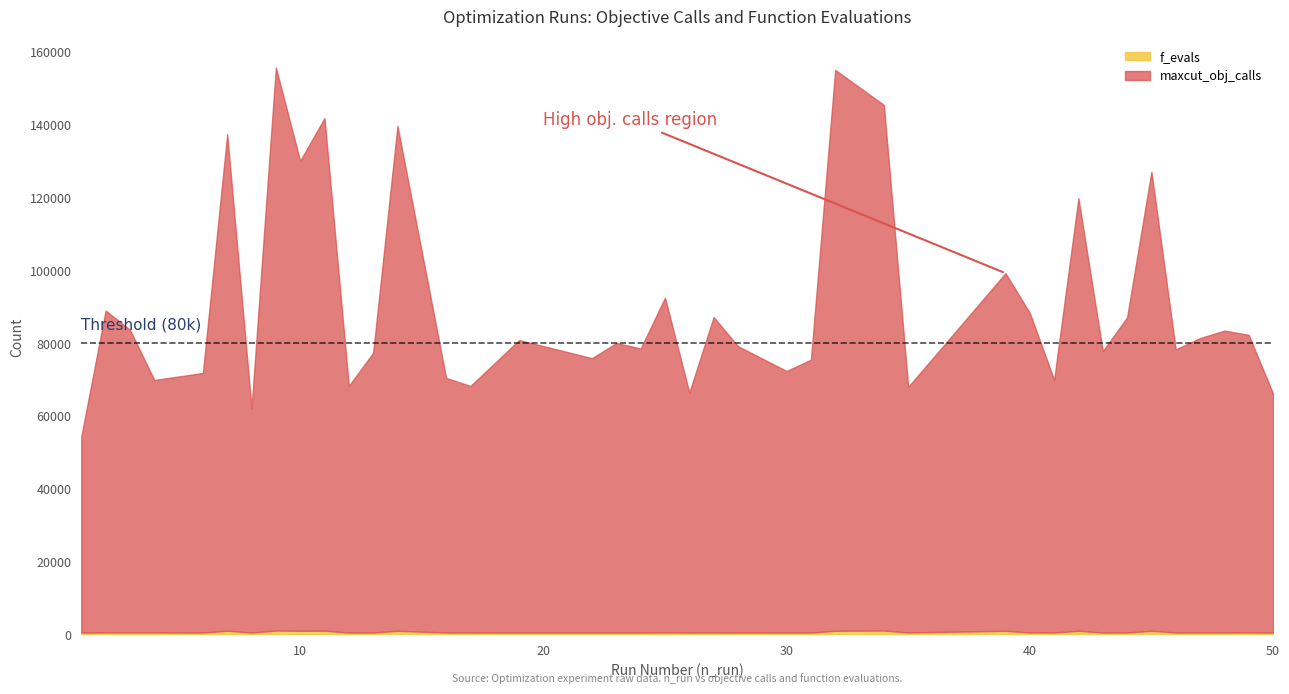

What is the average value of the f_evals series?

633